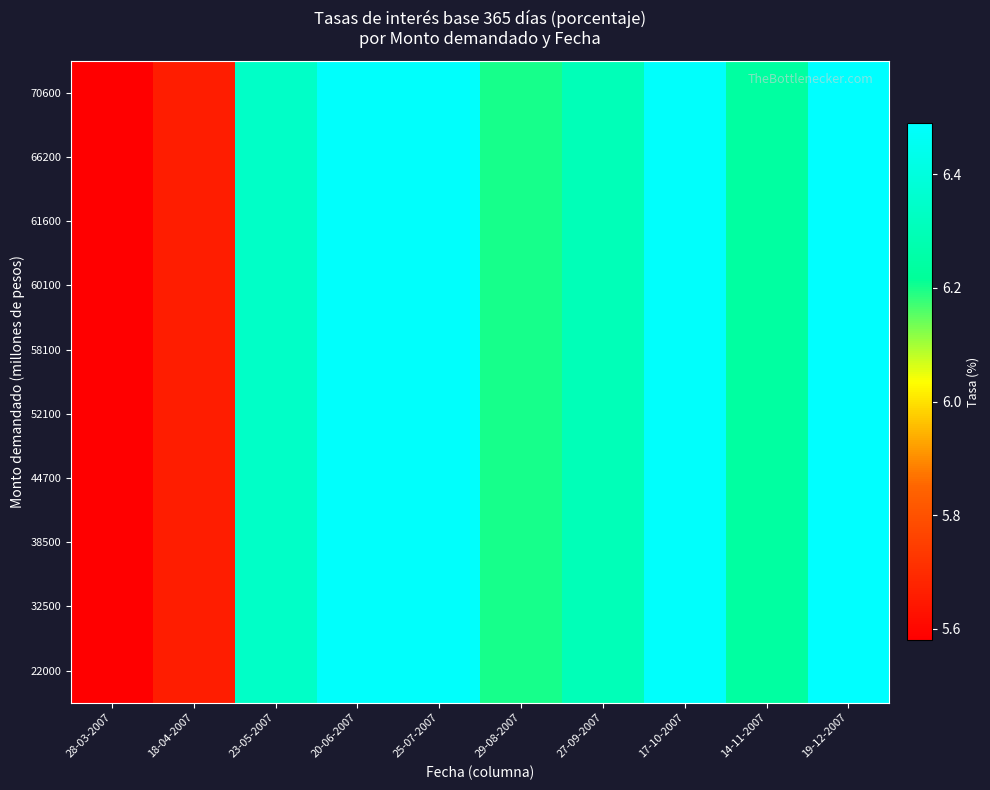

What is the minimum value shown in the chart?

5.6